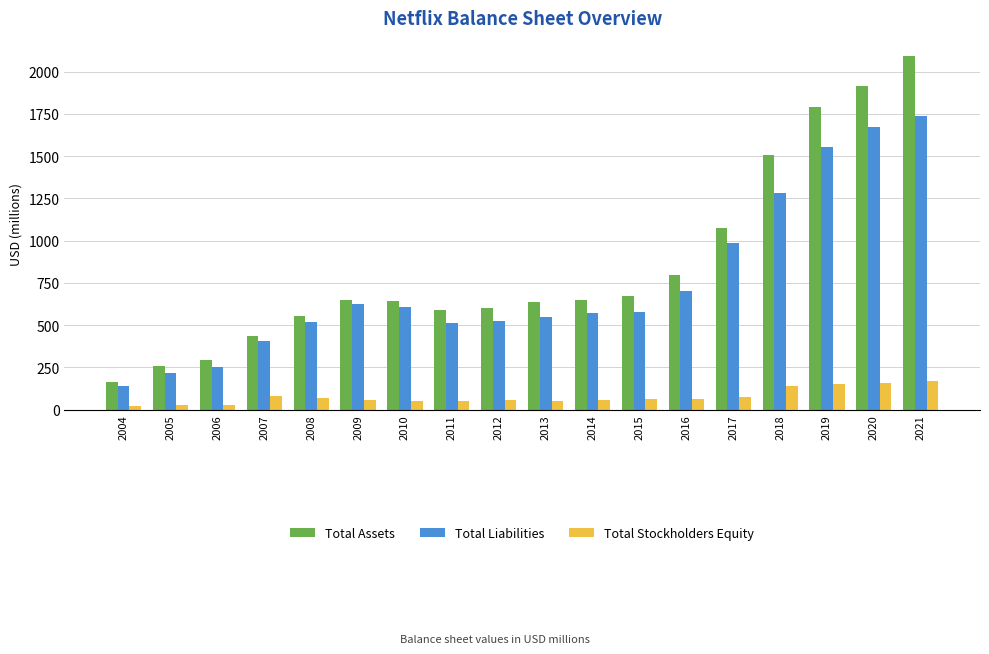

The value of Total Assets at 2017 is 697.4. True or false?

False